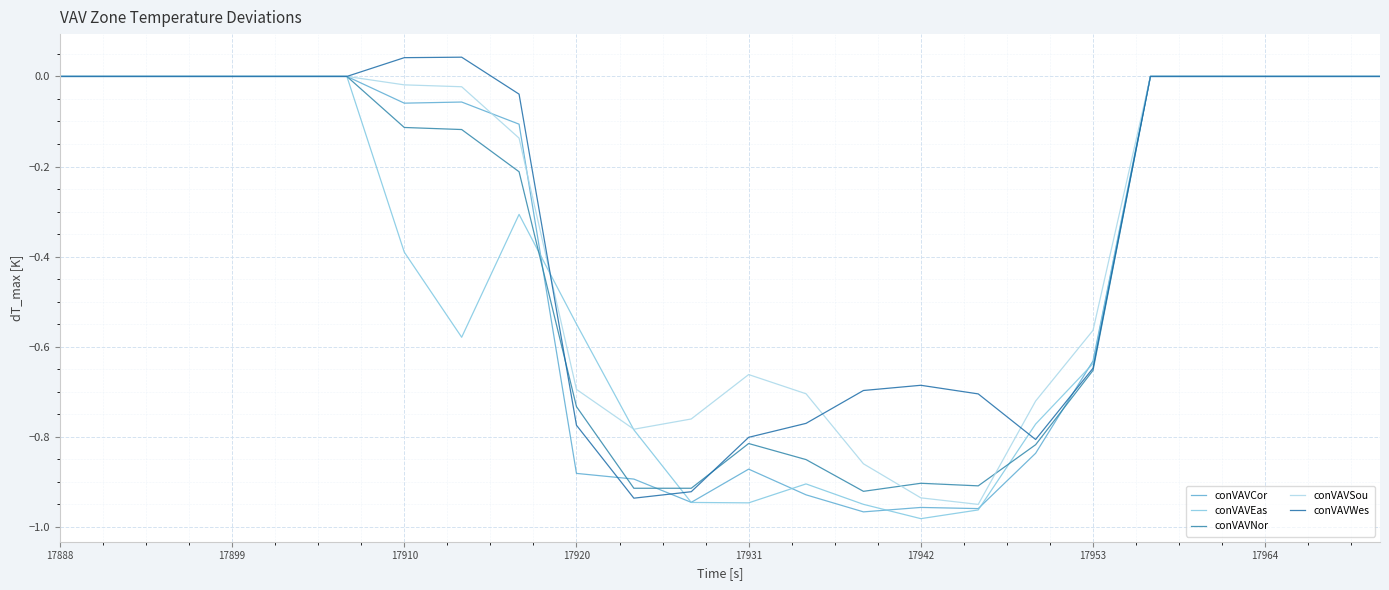

Does the chart display data point markers on the line(s)?

No